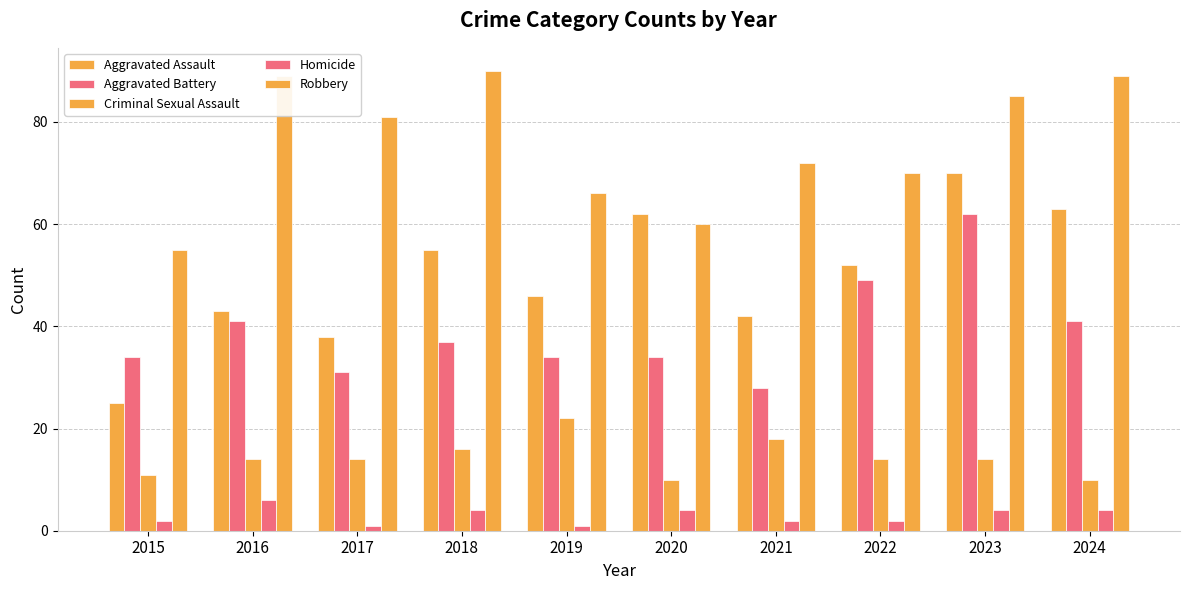

What is the difference between the highest and lowest values at 2023?

81